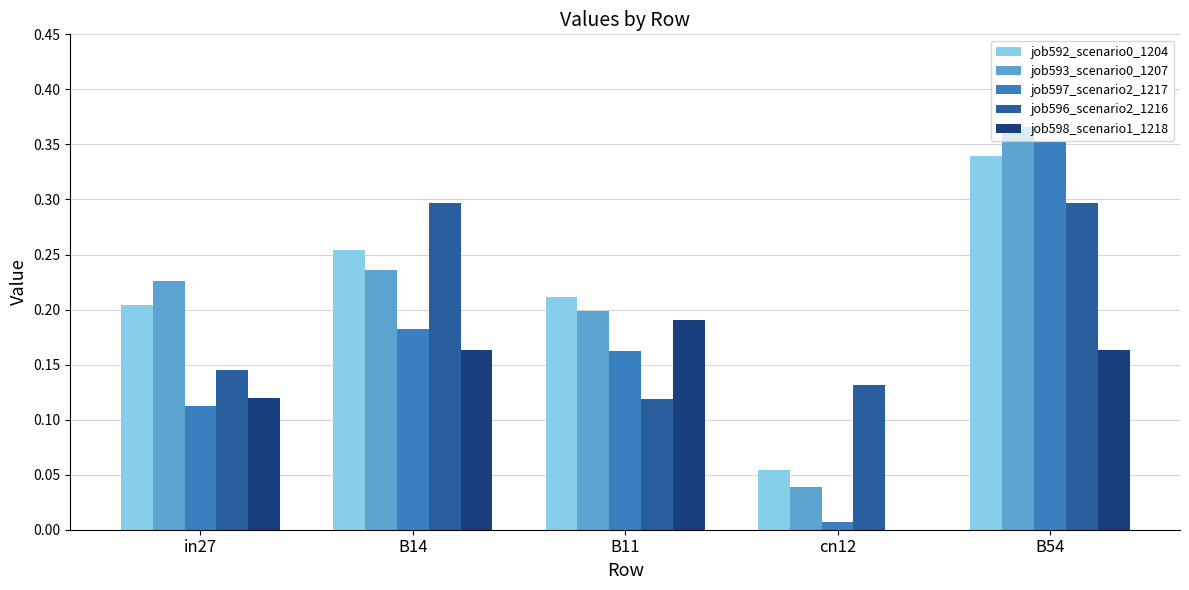

The job598_scenario1_1218 series shows 0.0 at cn12. True or false?

True